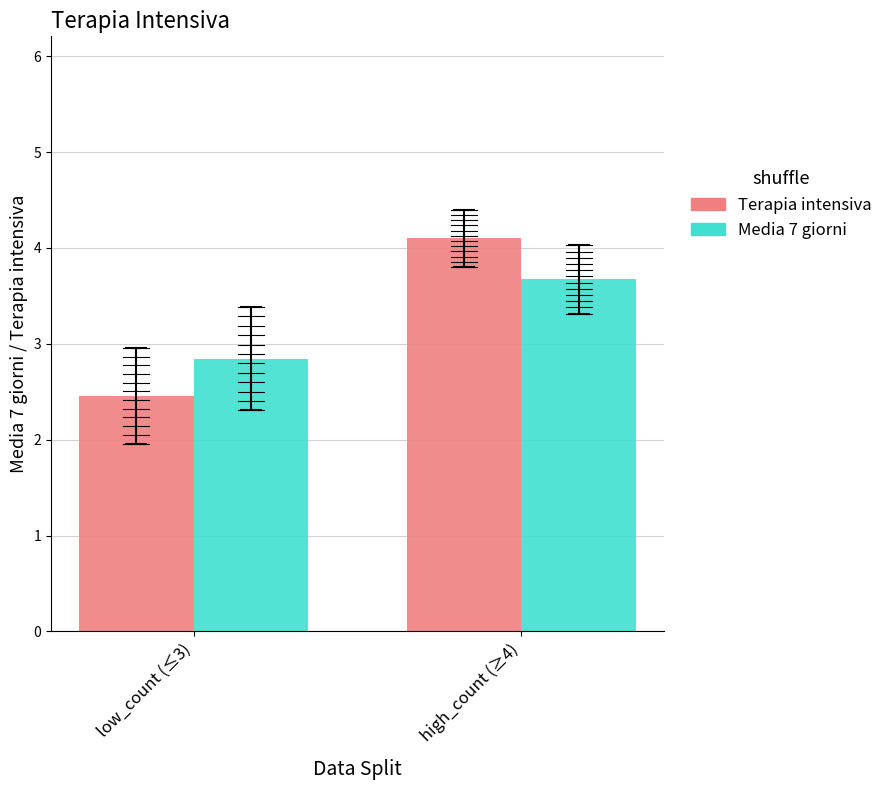

Reading left to right, what are all the values shown in this chart?

Terapia intensiva: 2.5	4.1
Media 7 giorni: 2.8	3.7